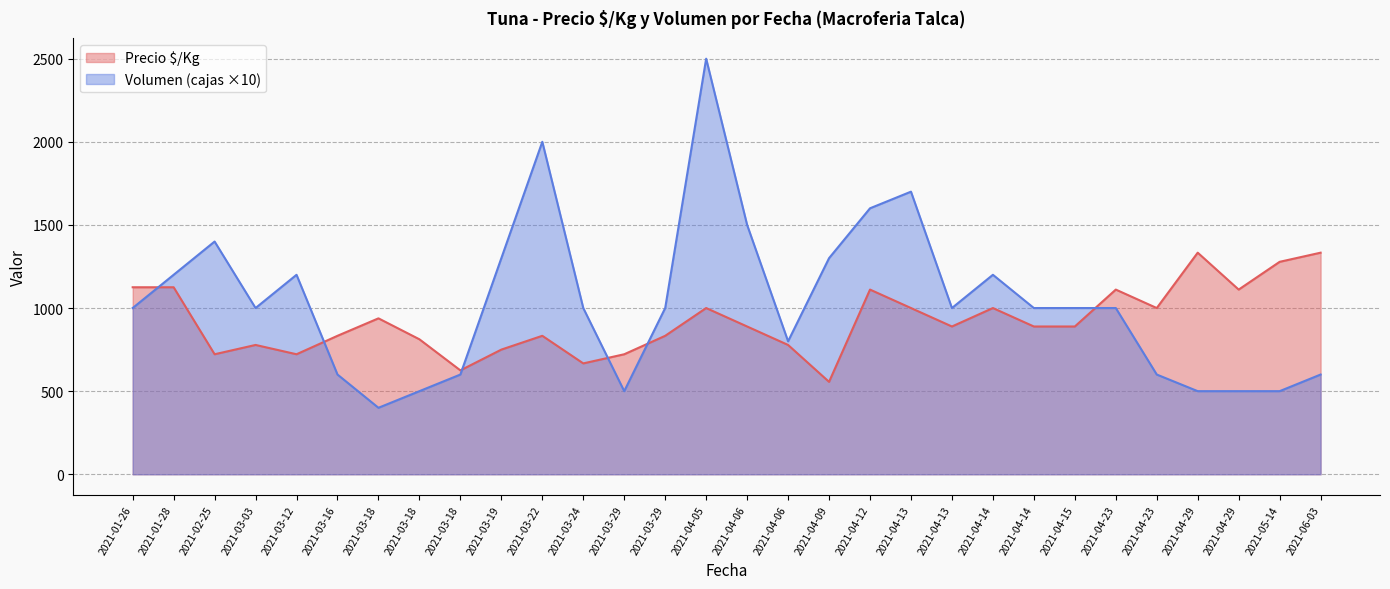

What is the lowest value of the Precio $/Kg series?

556